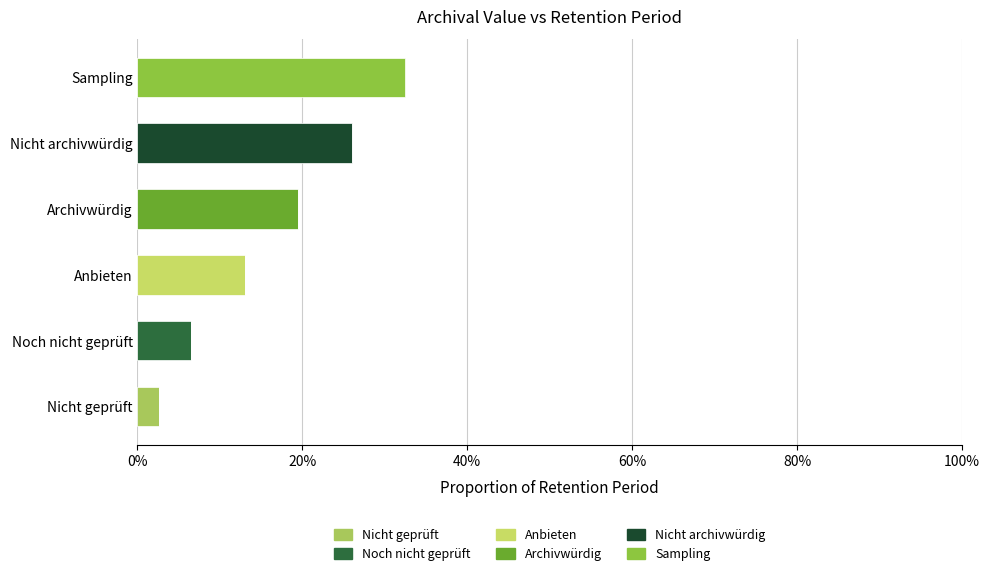

Reading right to left, extract all data points from this chart.

Nicht geprüft: 0.0	0.0	0.0	0.0	0.0	0.0
Noch nicht geprüft: 0.0	0.0	0.0	0.0	0.1	0.0
Anbieten: 0.0	0.0	0.0	0.1	0.0	0.0
Archivwürdig: 0.0	0.0	0.2	0.0	0.0	0.0
Nicht archivwürdig: 0.0	0.3	0.0	0.0	0.0	0.0
Sampling: 0.3	0.0	0.0	0.0	0.0	0.0